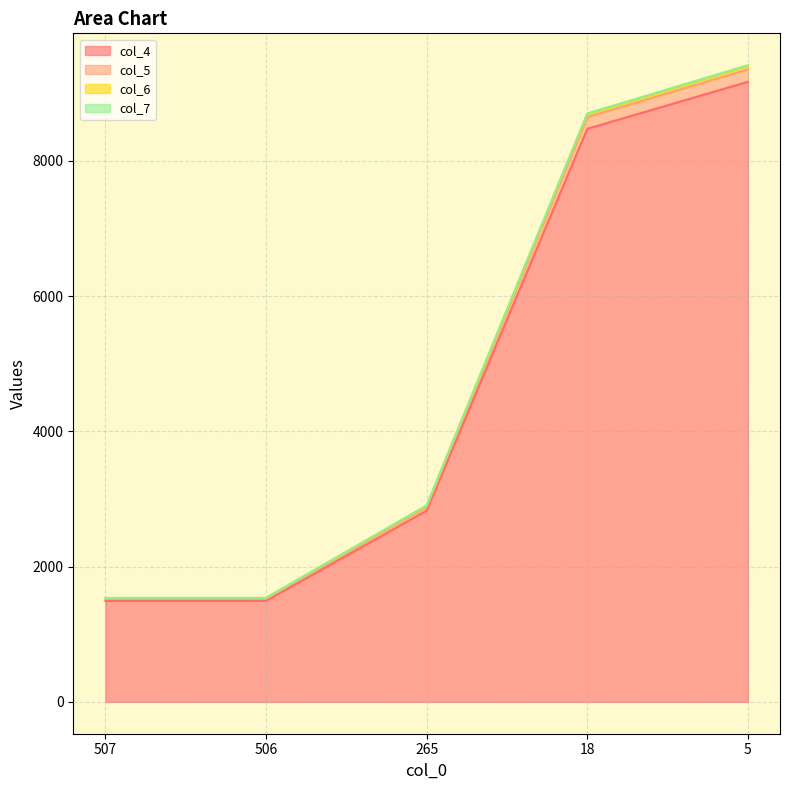

List the labels in order of col_7 value, smallest first.

507, 506, 265, 18, 5